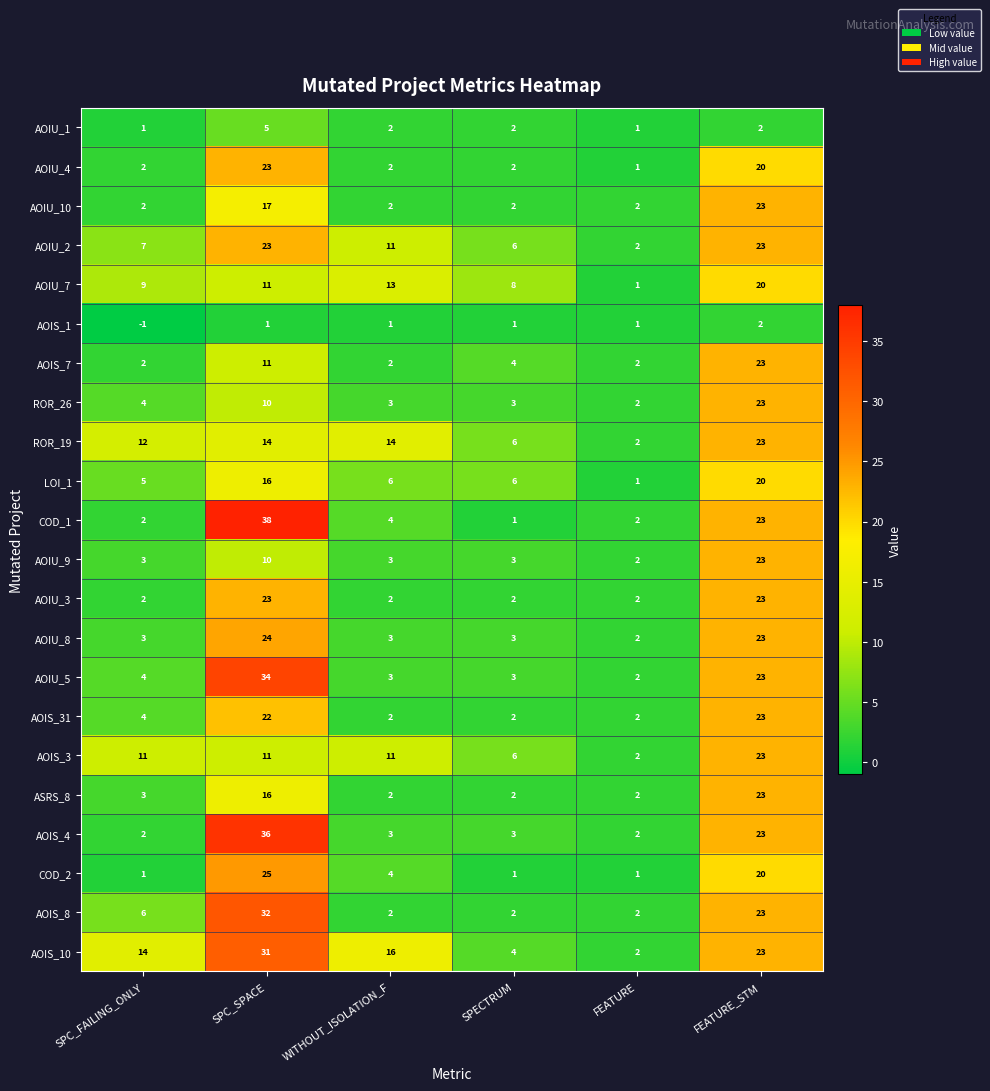

Which category has the lowest value across all series?

SPC_FAILING_ONLY